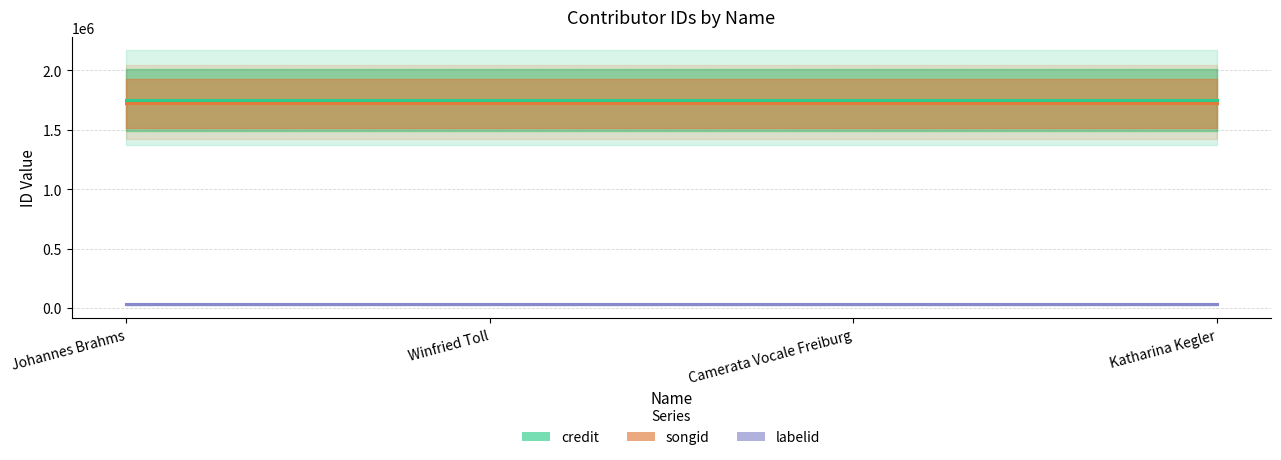

What is the label of the 3rd point from the left?

Camerata Vocale Freiburg